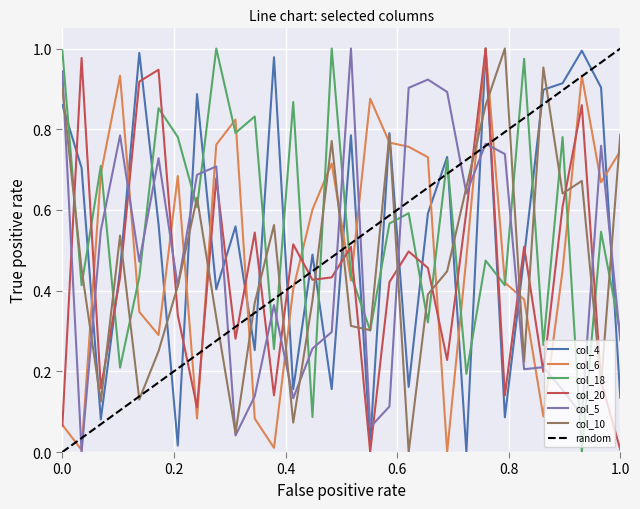

Between 2 and 18, which is larger?

18